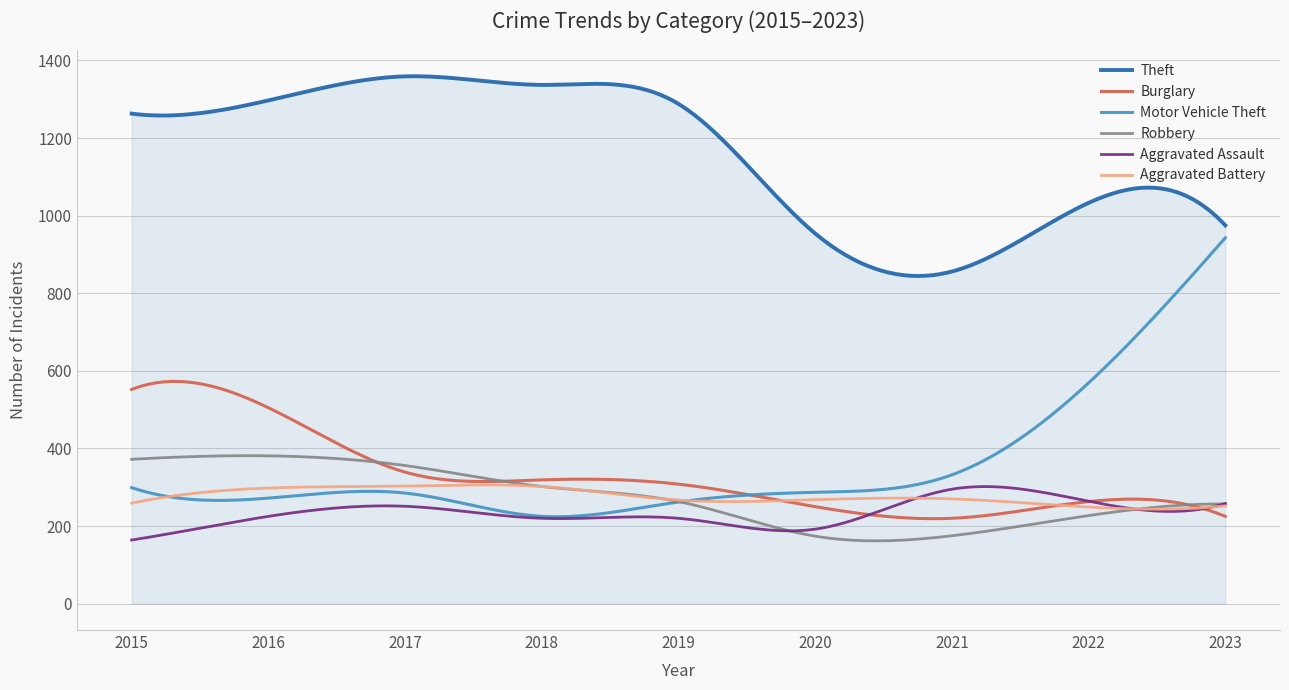

Which series has the largest total across all categories?

Theft